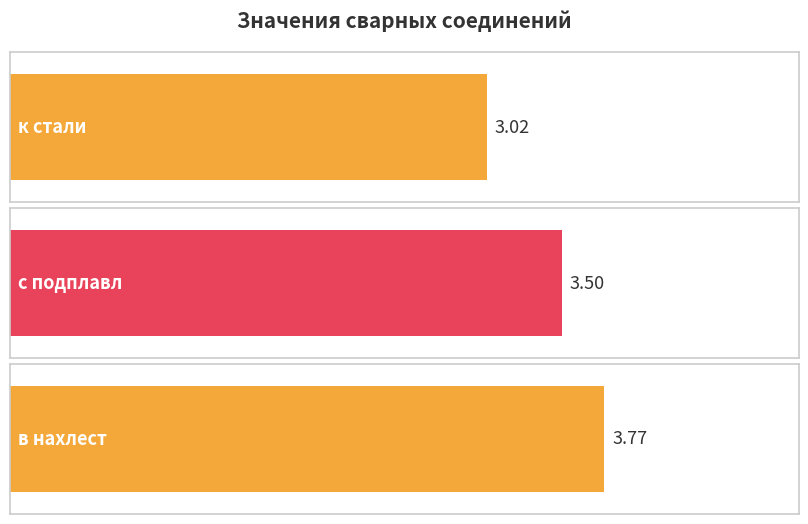

The value at в нахлест is 6.1. True or false?

False